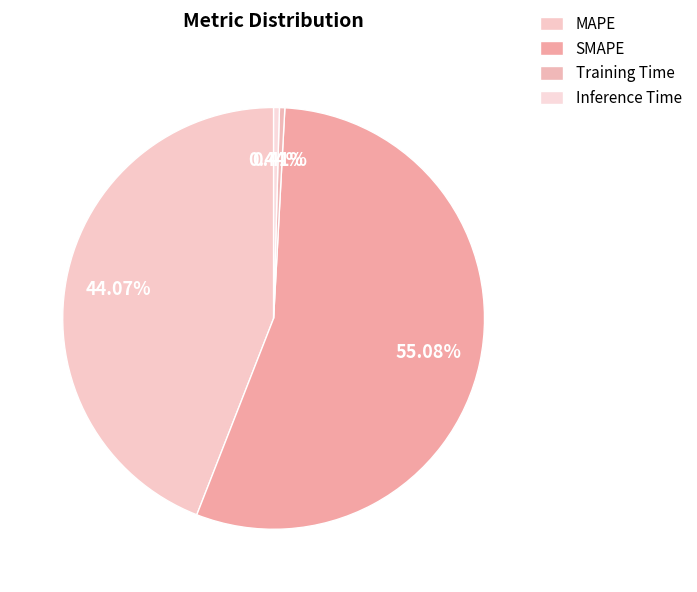

To the nearest percent, what percentage of the pie is SMAPE?

55%